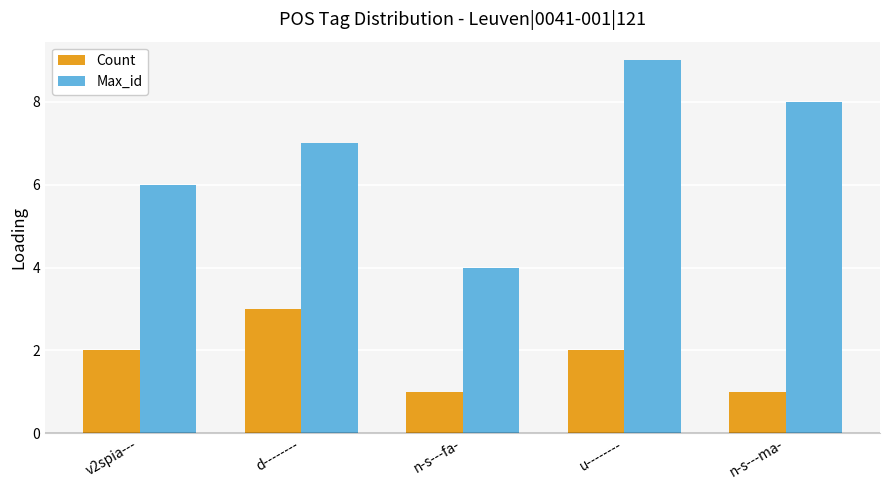

What value does the Max_id series have at u--------?

9